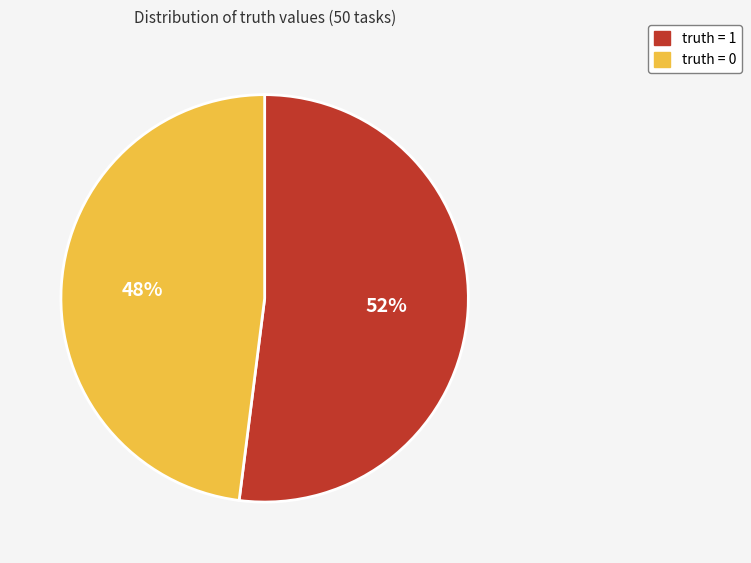

To the nearest percent, what portion does truth = 0 represent?

48%